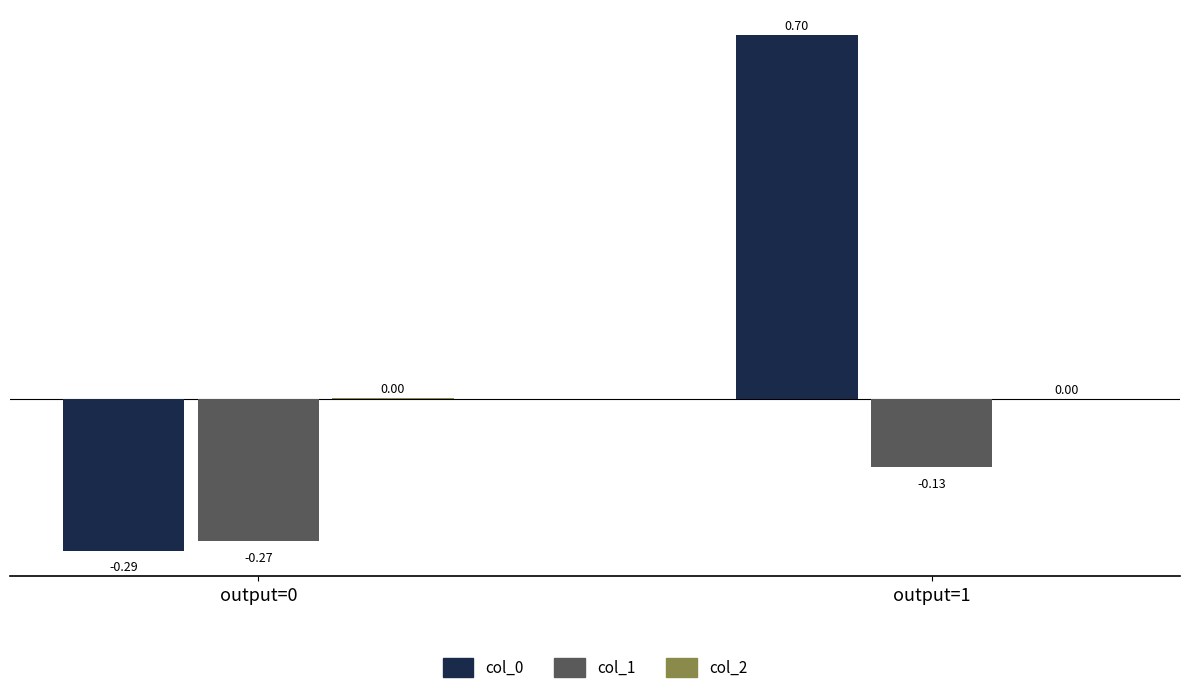

Is the value of col_0 at output=0 greater than the value of col_1 at output=1?

No